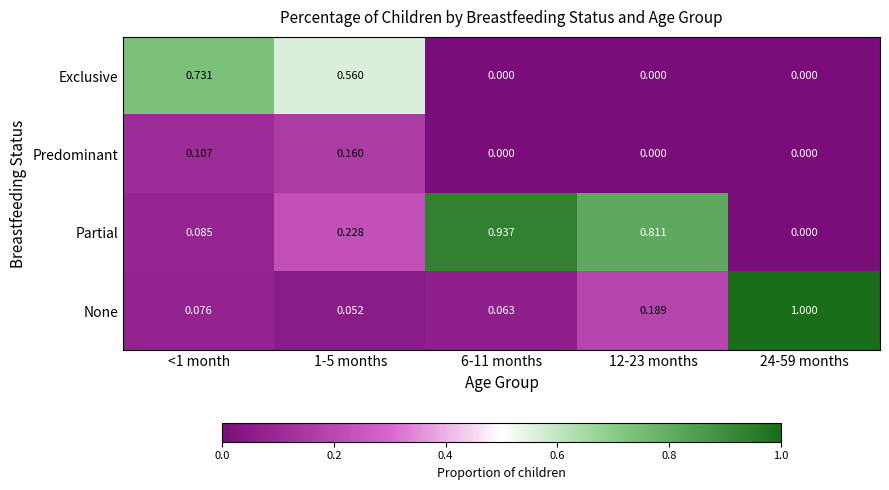

Which series has the widest spread of values?

None